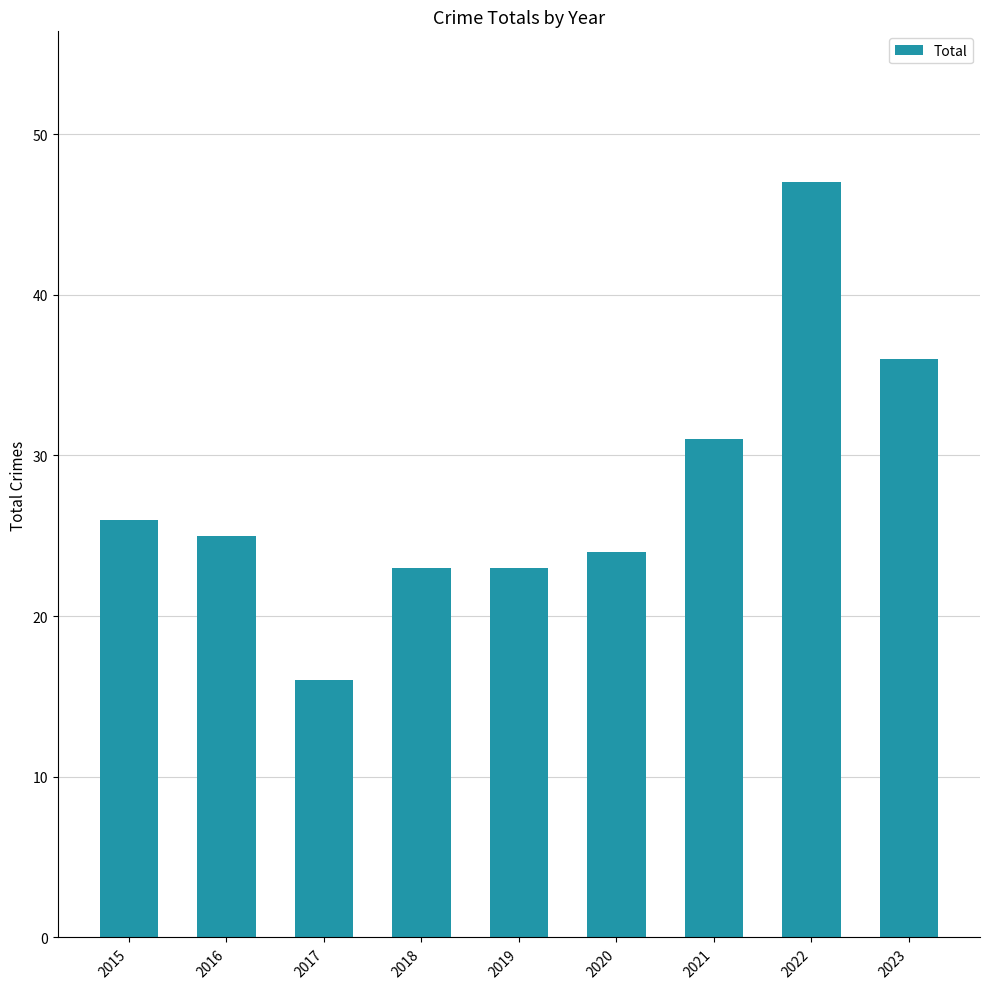

What is the change in value from 2022 to 2023?

-11